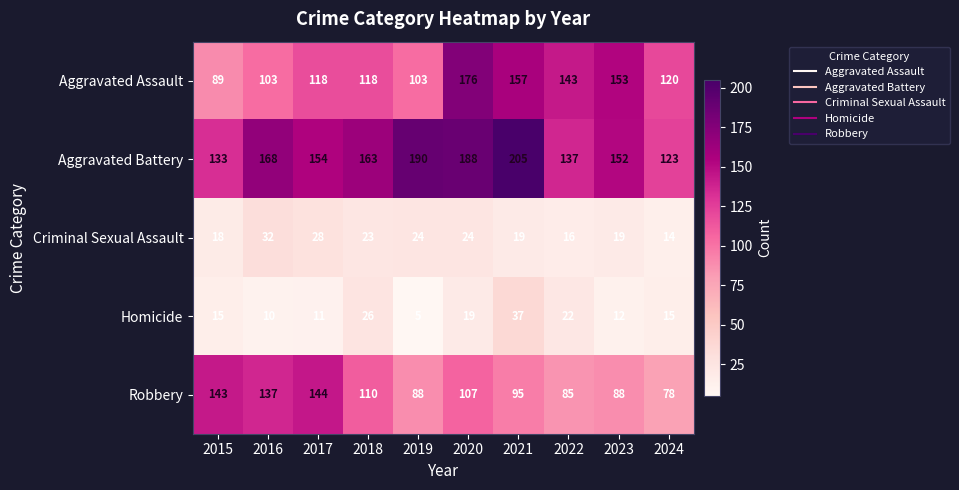

What is the sum of the Criminal Sexual Assault values at 2024 and 2022?

30